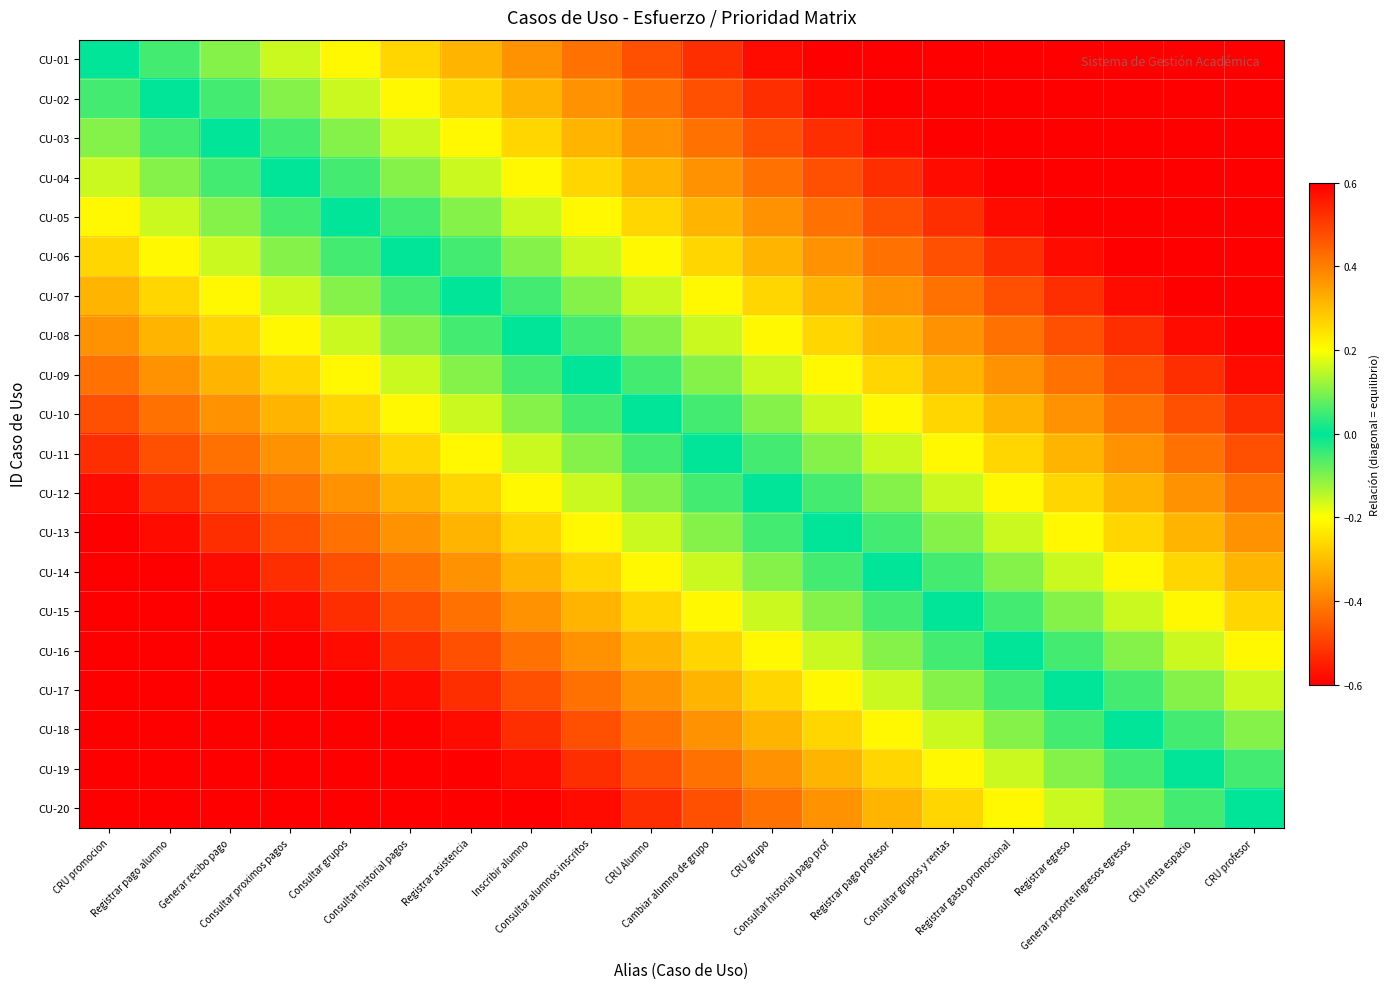

What is the total value across all series at Cambiar alumno de grupo?

0.5